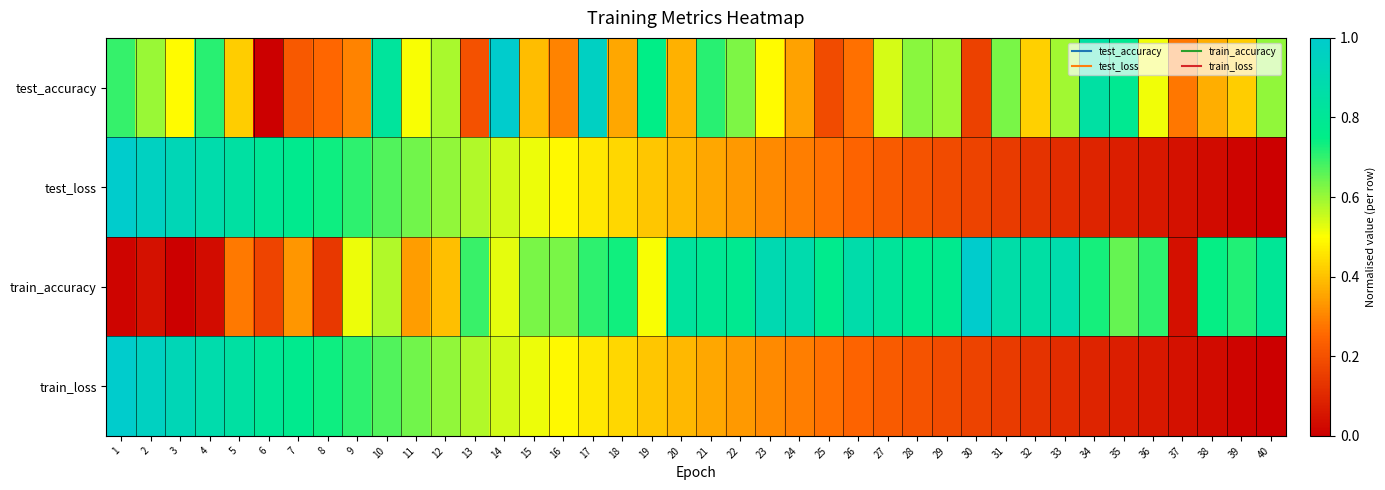

Reading left to right, extract all data points from this chart.

test_accuracy: 1=0.7	2=0.6	3=0.5	4=0.7	5=0.4	6=0.0	7=0.2	8=0.3	9=0.3	10=0.8	11=0.5	12=0.6	13=0.2	14=1.0	15=0.4	16=0.3	17=1.0	18=0.4	19=0.7	20=0.4	21=0.7	22=0.6	23=0.5	24=0.3	25=0.2	26=0.3	27=0.5	28=0.6	29=0.6	30=0.2	31=0.6	32=0.4	33=0.6	34=0.8	35=0.8	36=0.5	37=0.3	38=0.4	39=0.4	40=0.6
test_loss: 1=1.0	2=1.0	3=0.9	4=0.9	5=0.8	6=0.8	7=0.8	8=0.7	9=0.7	10=0.7	11=0.6	12=0.6	13=0.6	14=0.5	15=0.5	16=0.5	17=0.5	18=0.4	19=0.4	20=0.4	21=0.4	22=0.3	23=0.3	24=0.3	25=0.3	26=0.2	27=0.2	28=0.2	29=0.2	30=0.2	31=0.1	32=0.1	33=0.1	34=0.1	35=0.1	36=0.1	37=0.0	38=0.0	39=0.0	40=0.0
train_accuracy: 1=0.0	2=0.0	3=0.0	4=0.0	5=0.3	6=0.2	7=0.3	8=0.1	9=0.5	10=0.6	11=0.3	12=0.4	13=0.7	14=0.5	15=0.6	16=0.6	17=0.7	18=0.7	19=0.5	20=0.8	21=0.8	22=0.8	23=0.9	24=0.9	25=0.8	26=0.9	27=0.8	28=0.8	29=0.8	30=1.0	31=0.9	32=0.9	33=0.9	34=0.7	35=0.6	36=0.7	37=0.0	38=0.7	39=0.7	40=0.8
train_loss: 1=1.0	2=1.0	3=0.9	4=0.9	5=0.8	6=0.8	7=0.8	8=0.7	9=0.7	10=0.7	11=0.6	12=0.6	13=0.6	14=0.5	15=0.5	16=0.5	17=0.5	18=0.4	19=0.4	20=0.4	21=0.4	22=0.3	23=0.3	24=0.3	25=0.3	26=0.2	27=0.2	28=0.2	29=0.2	30=0.2	31=0.1	32=0.1	33=0.1	34=0.1	35=0.1	36=0.1	37=0.0	38=0.0	39=0.0	40=0.0